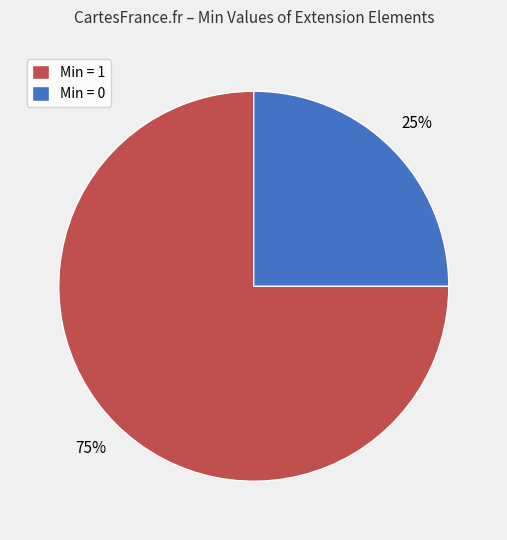

To the nearest percent, what percentage of the pie is Min = 1?

75%